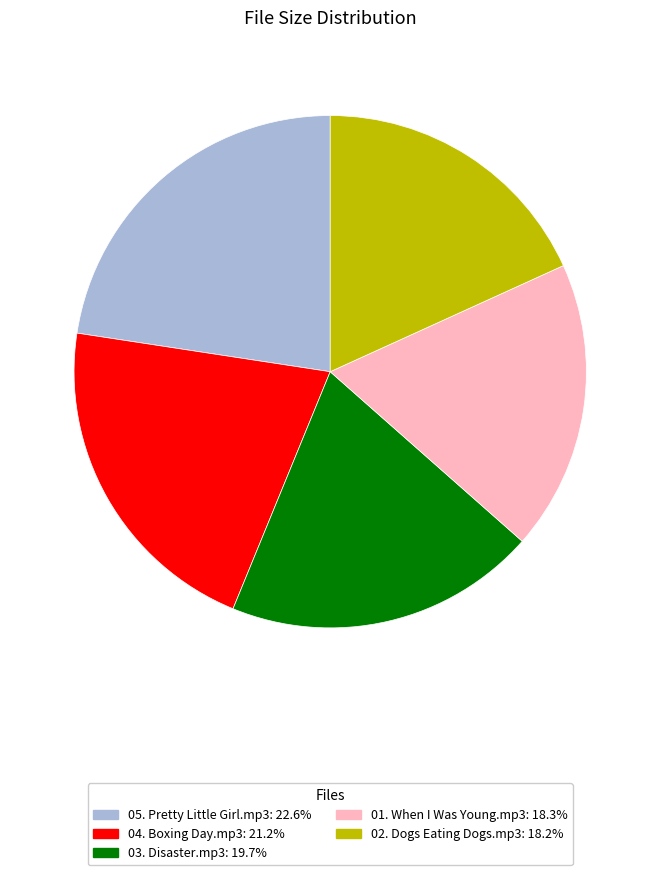

How many segments does this pie chart have?

5